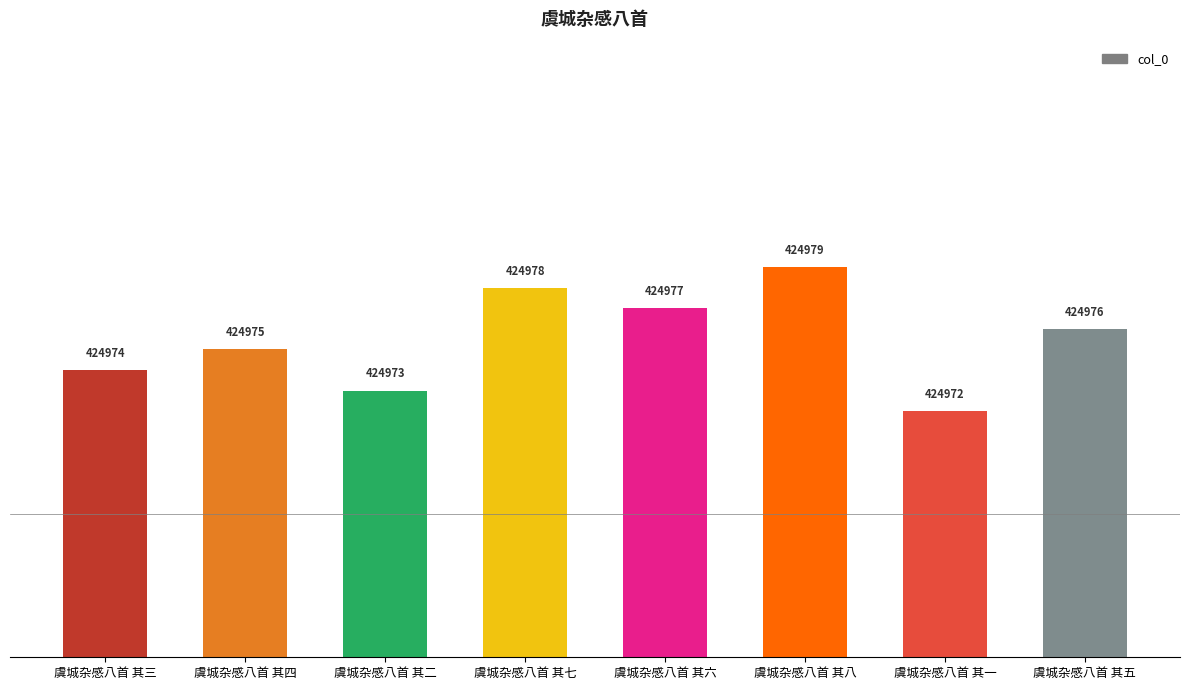

Which label corresponds to the smallest value in the chart?

虞城杂感八首 其一